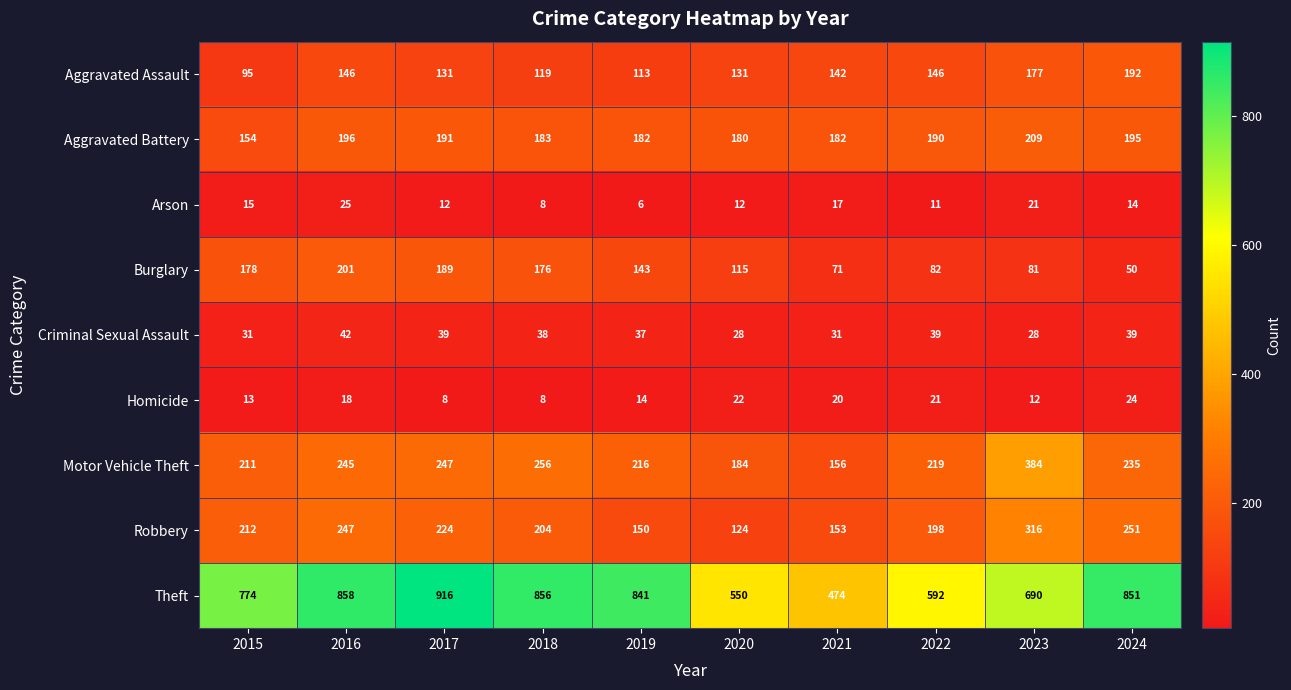

What is the sum of all Arson values?

141